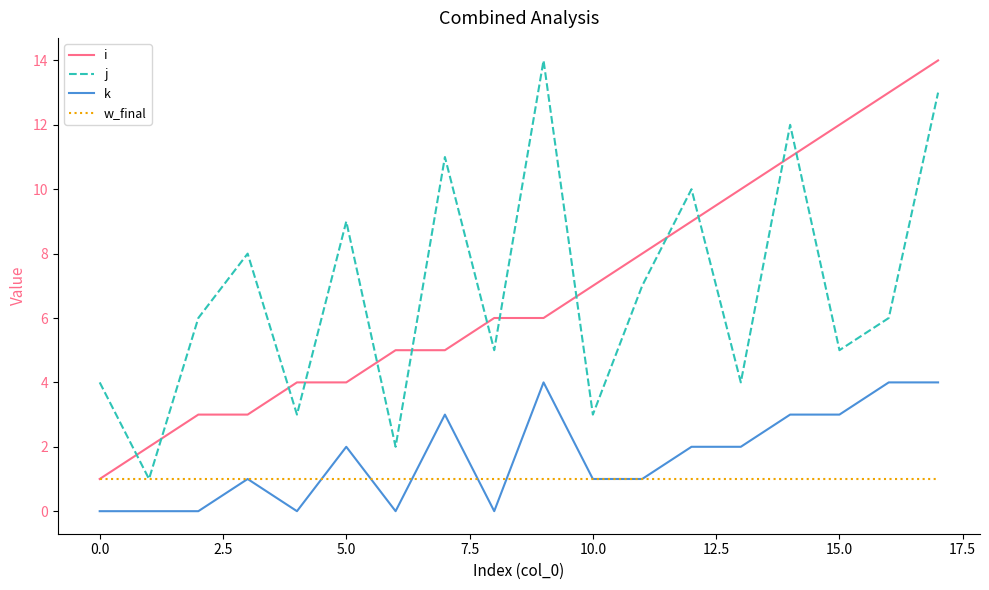

What is the greatest value displayed?

14